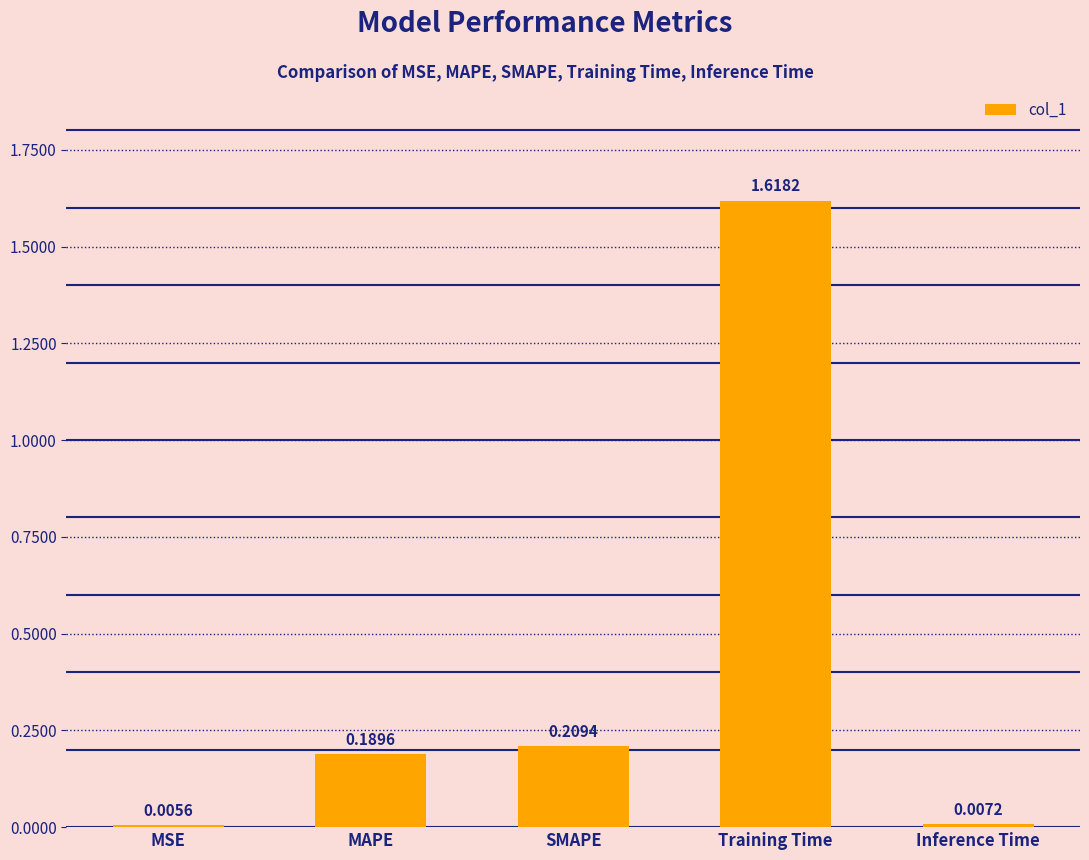

What is the sum of all values?

2.0